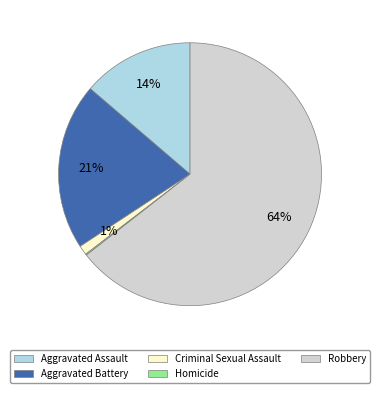

Is it true that Aggravated Battery is 21% of the pie?

True